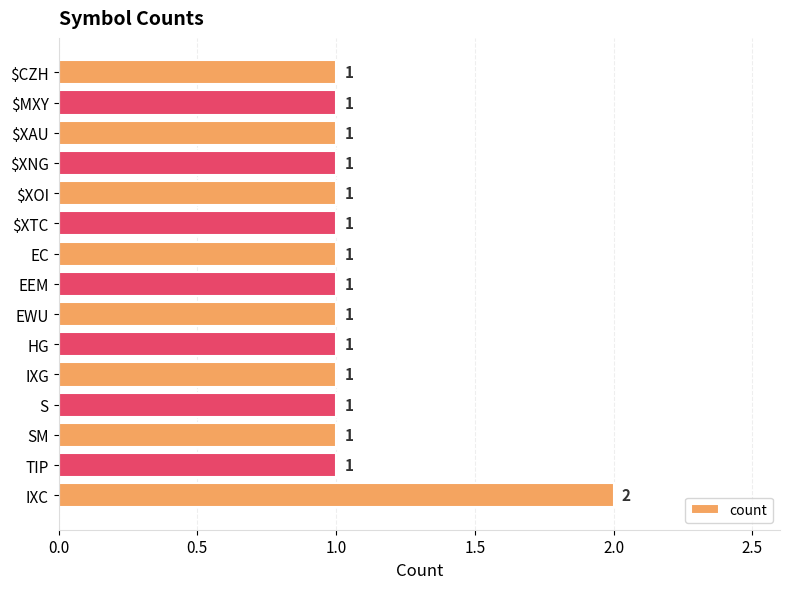

The chart shows a value of 1 at $XAU. True or false?

True